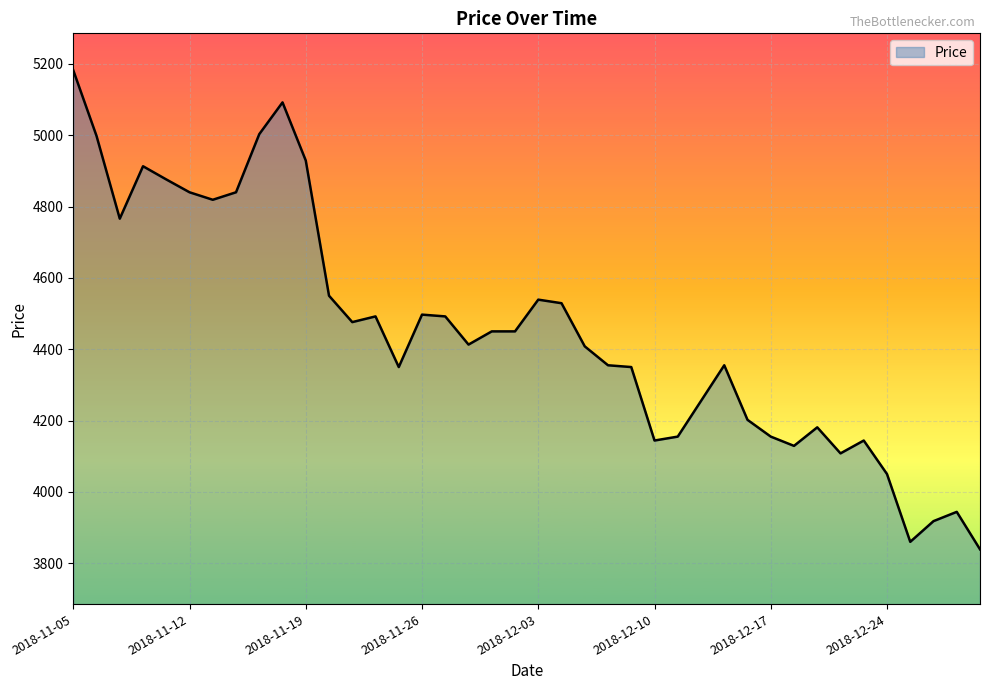

What is the greatest value displayed?

5182